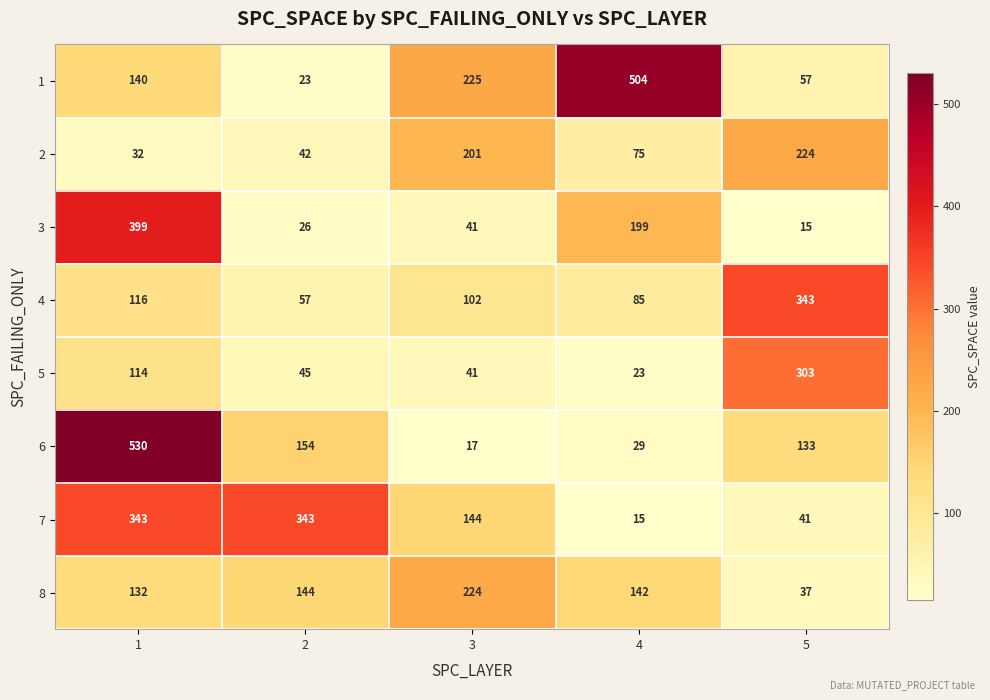

At 4, list the series in order from largest to smallest.

1, 3, 8, 4, 2, 6, 5, 7